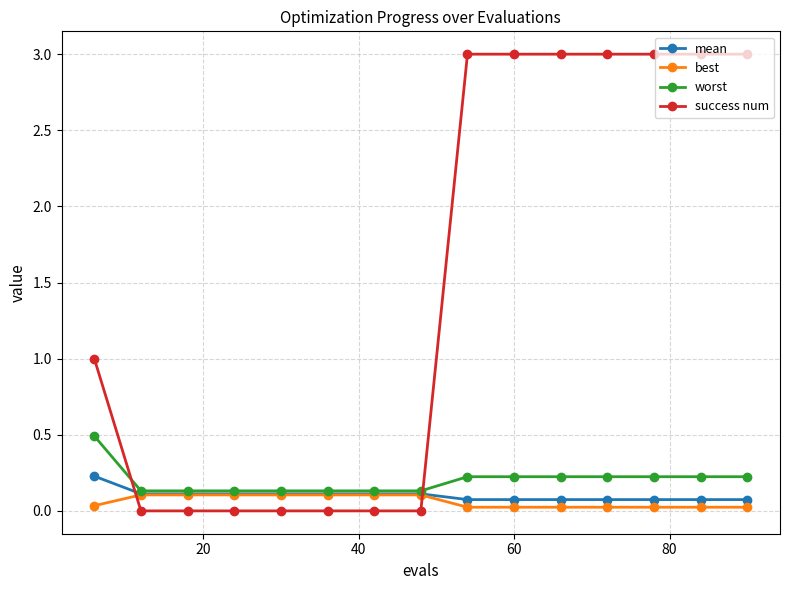

Which series has the widest spread of values?

success num